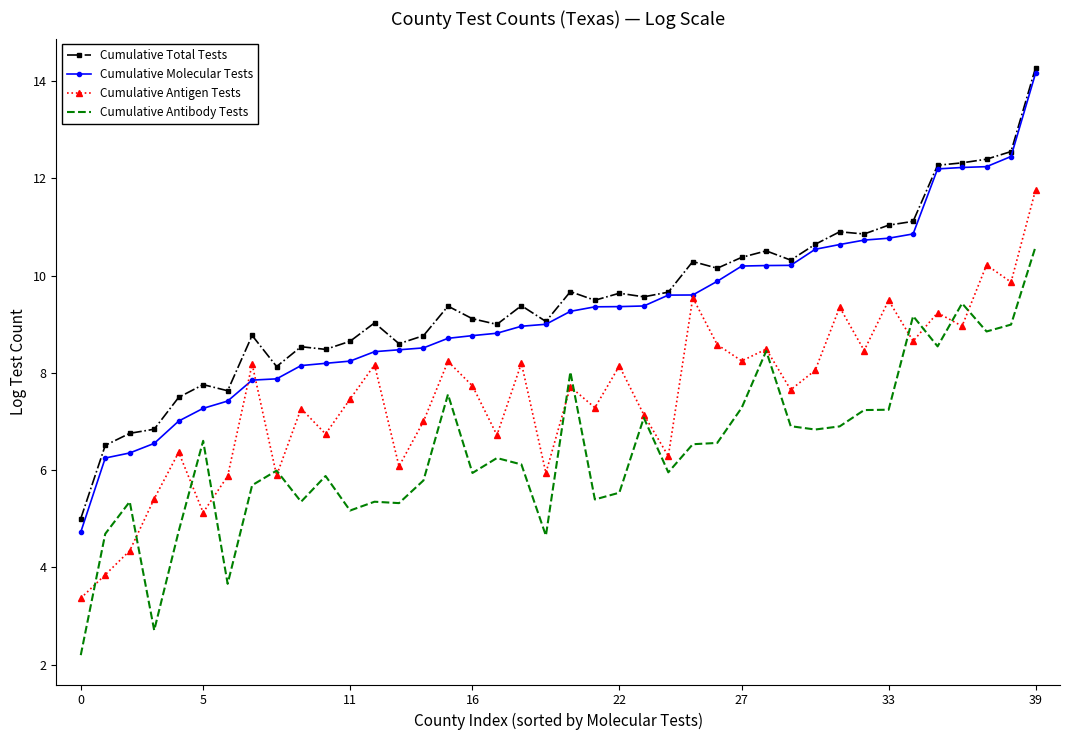

Which series has the largest range (max minus min)?

Cumulative Molecular Tests